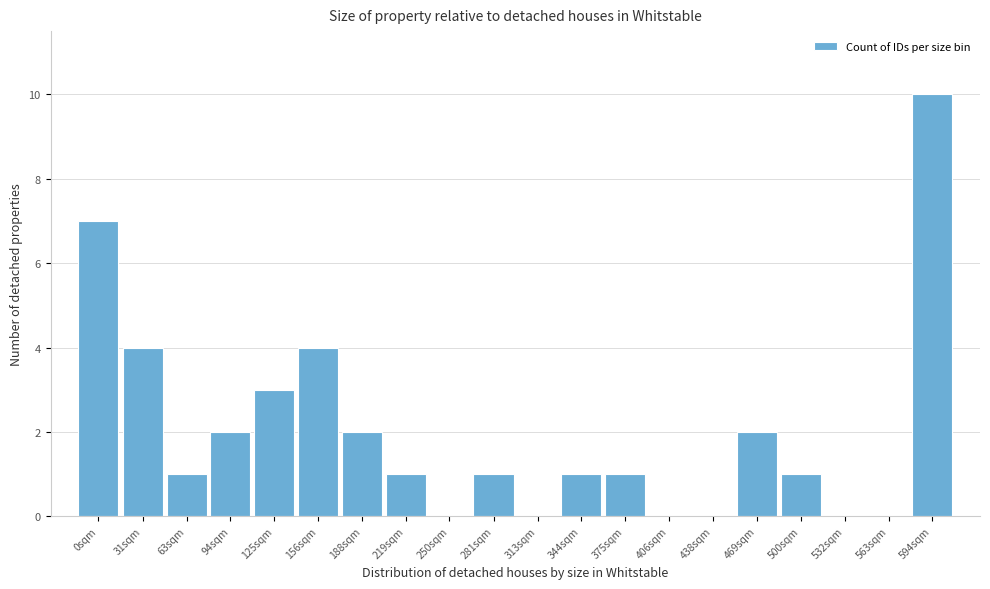

Reading left to right, what are all the values shown in this chart?

0sqm=7	31sqm=4	63sqm=1	94sqm=2	125sqm=3	156sqm=4	188sqm=2	219sqm=1	250sqm=0	281sqm=1	313sqm=0	344sqm=1	375sqm=1	406sqm=0	438sqm=0	469sqm=2	500sqm=1	532sqm=0	563sqm=0	594sqm=10